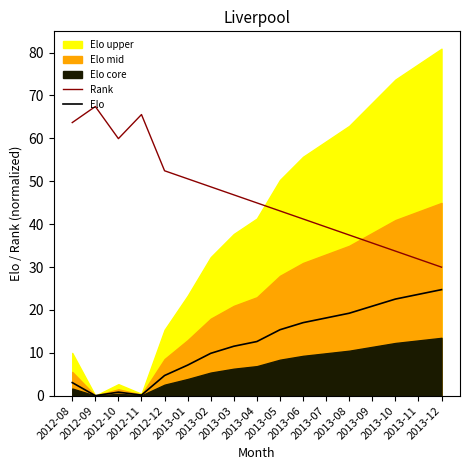

True or false: Rank has a value of 65.6 at 2012-11.

True